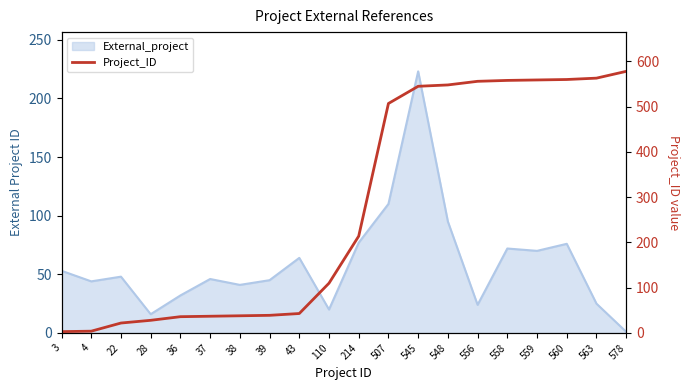

How many data points does each series have?

20